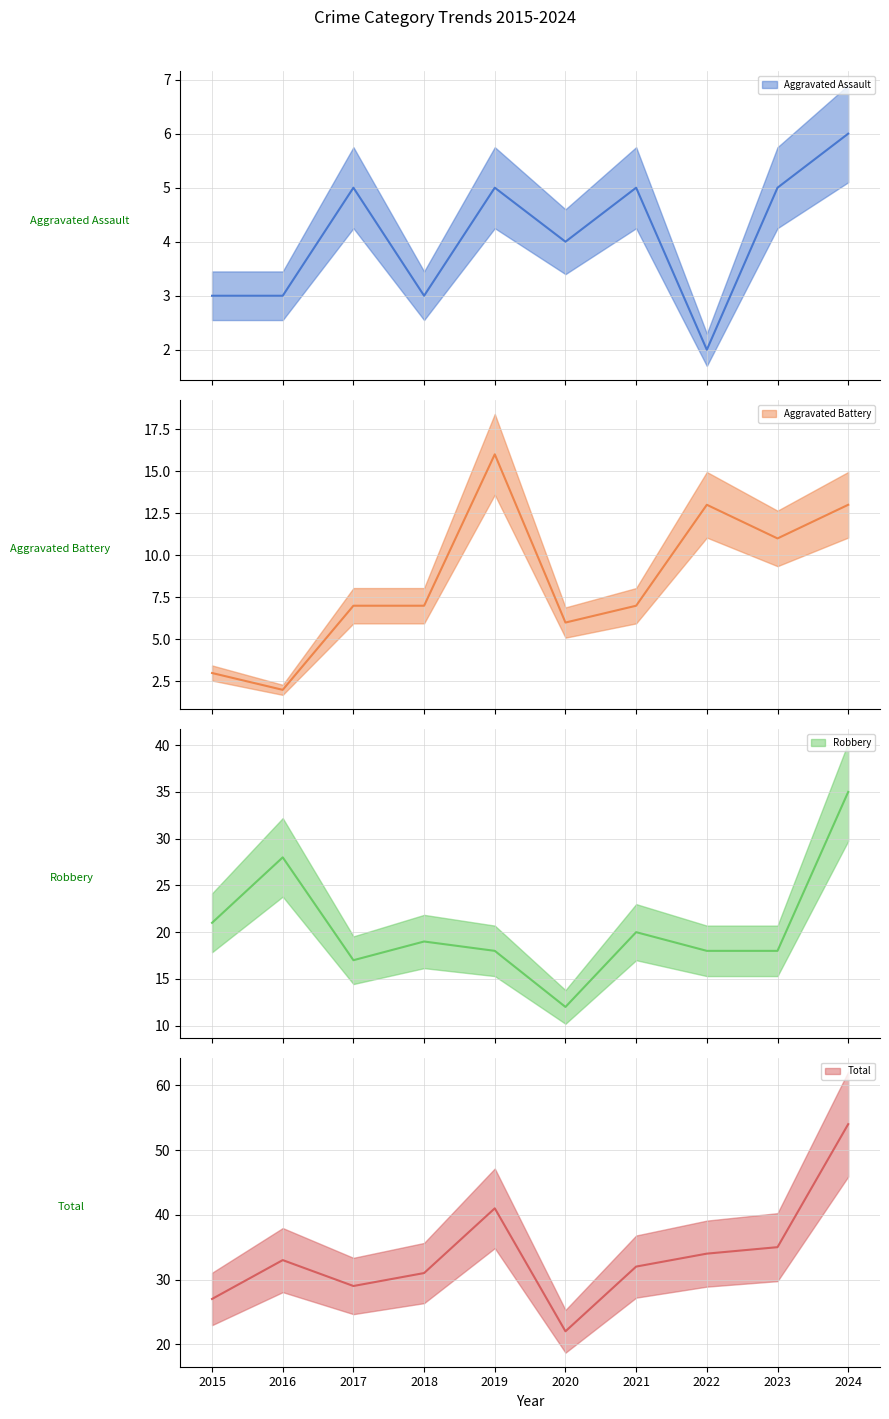

Reading left to right, what are all the values shown in this chart?

Aggravated Assault: 3	3	5	3	5	4	5	2	5	6
Aggravated Battery: 3	2	7	7	16	6	7	13	11	13
Robbery: 21	28	17	19	18	12	20	18	18	35
Total: 27	33	29	31	41	22	32	34	35	54